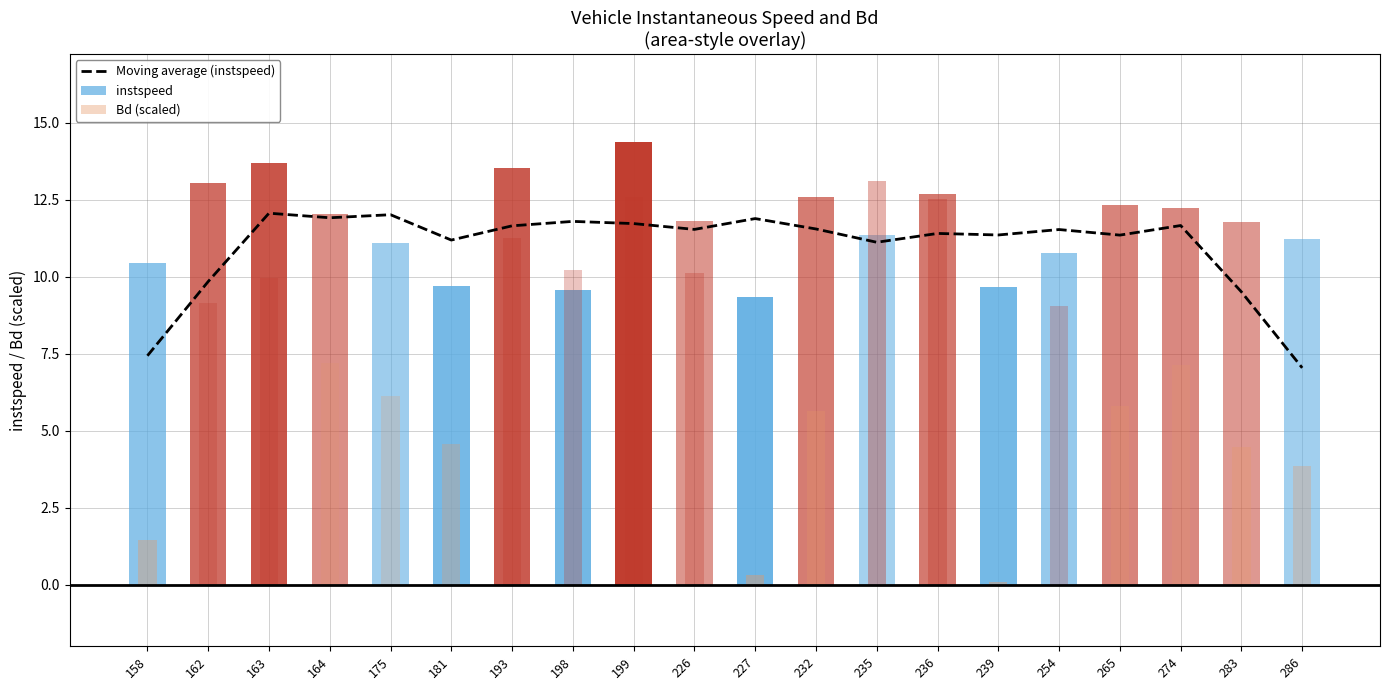

The value of Moving average (instspeed) at 198 is 11.8. True or false?

True